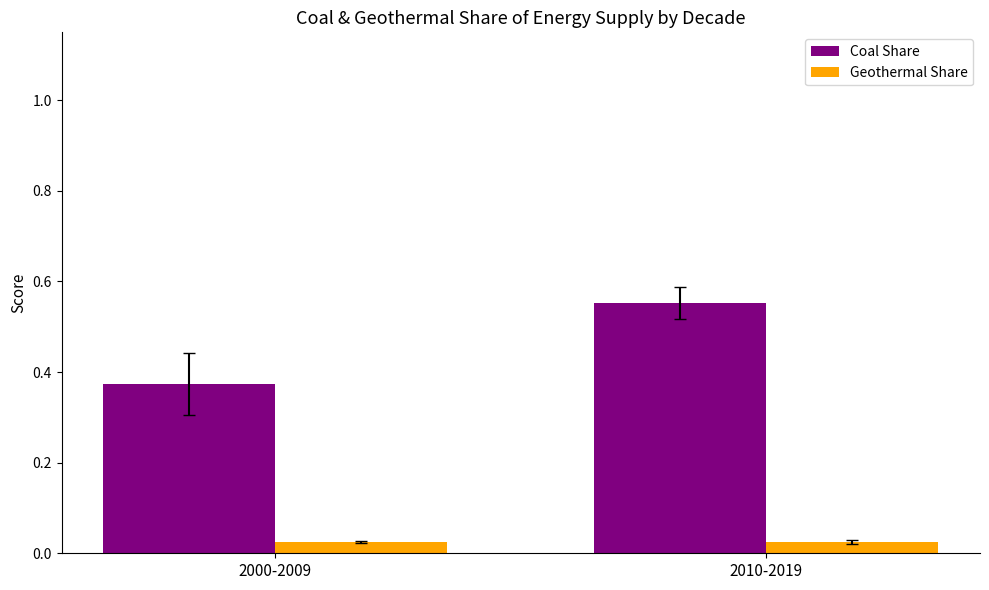

What are all the series names shown in the legend?

Coal Share, Geothermal Share